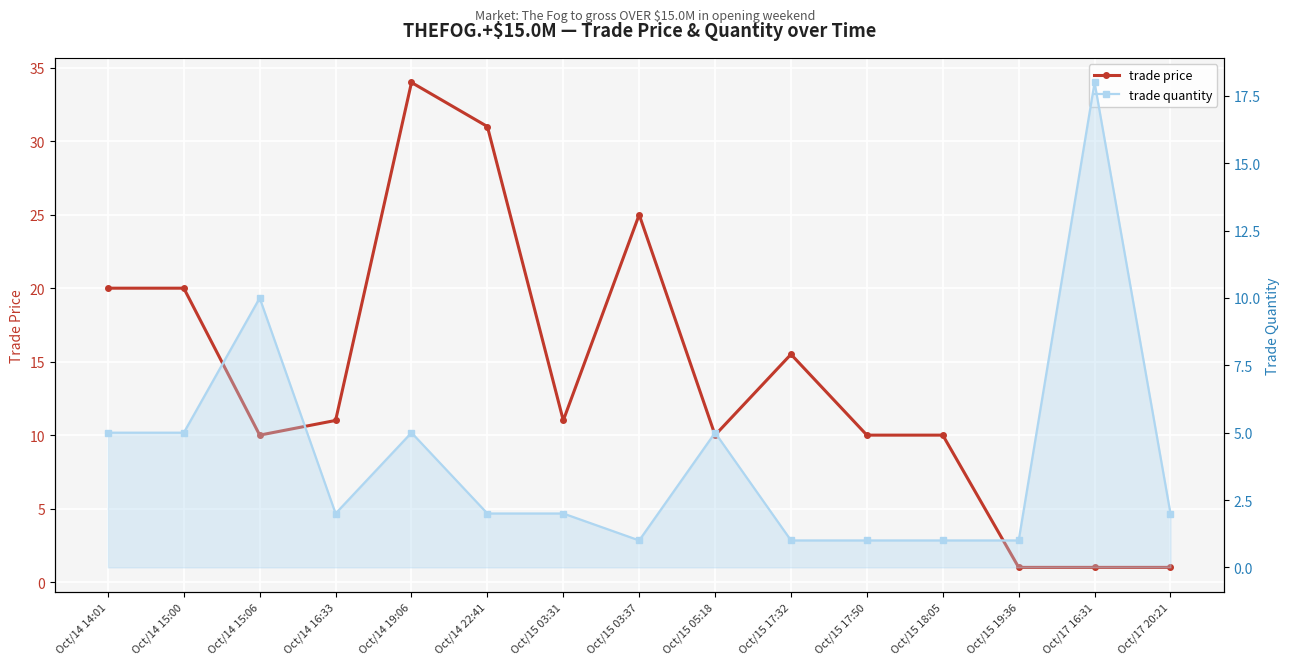

What is the label of the 14th point from the right?

Oct/14 15:00